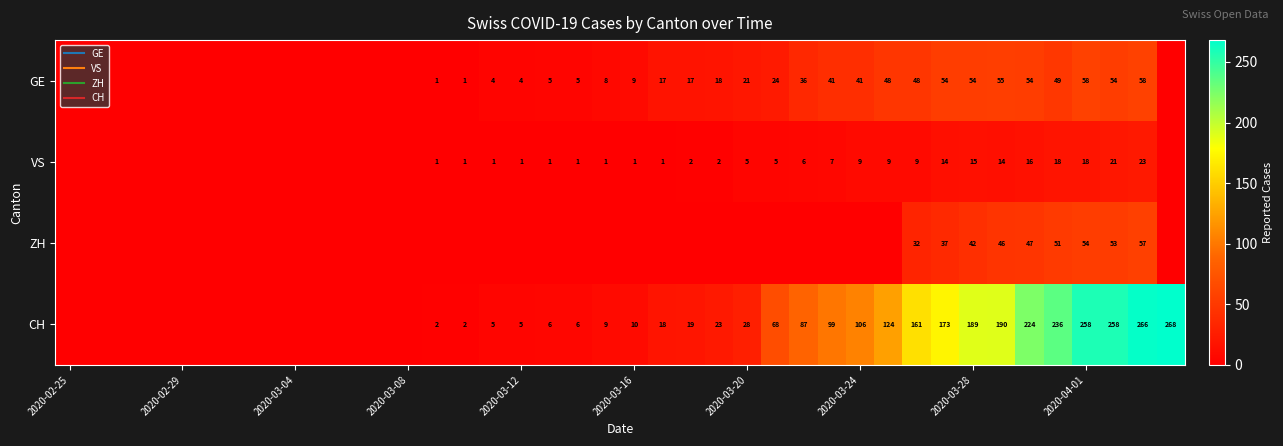

Which series has the largest total across all categories?

CH